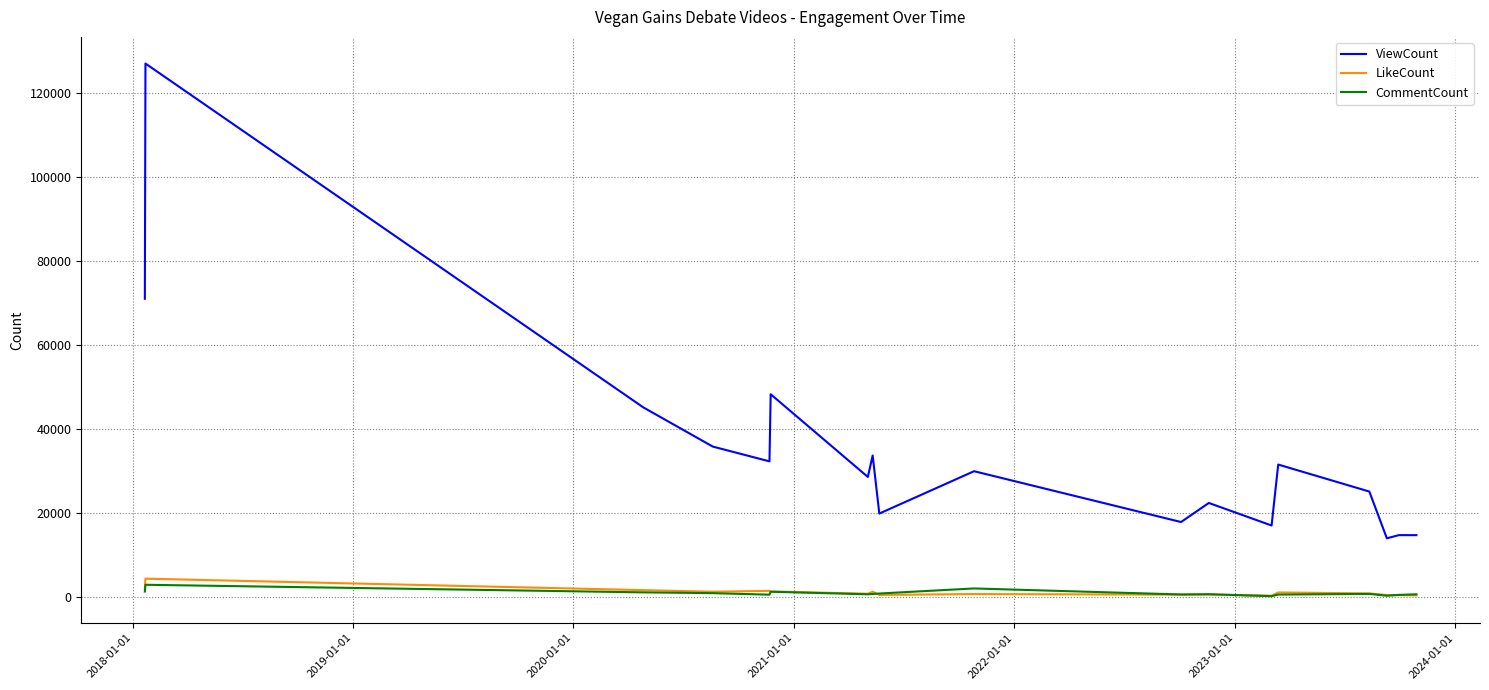

True or false: ViewCount and CommentCount intersect in this chart.

False